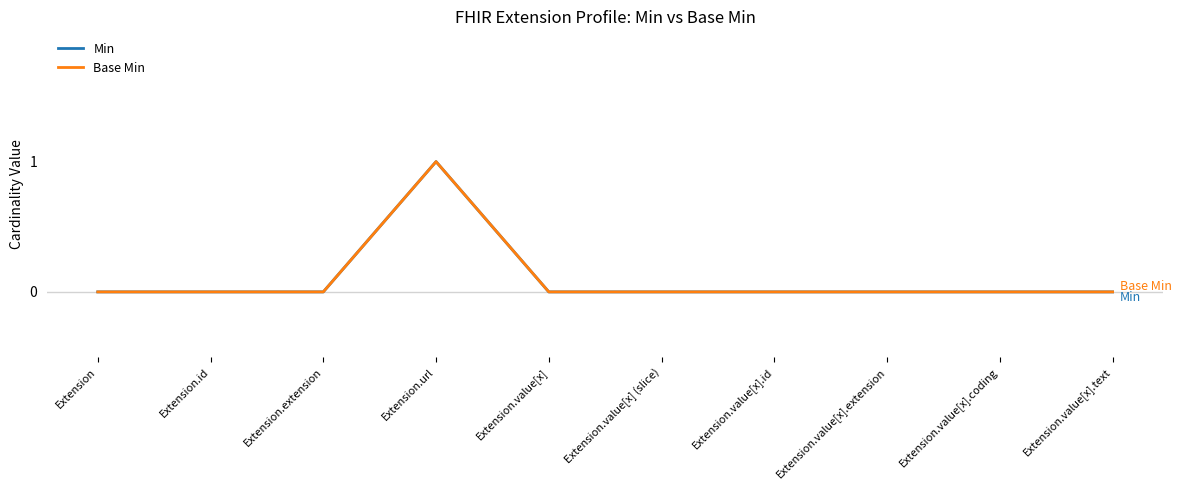

How many lines are shown in the chart?

2